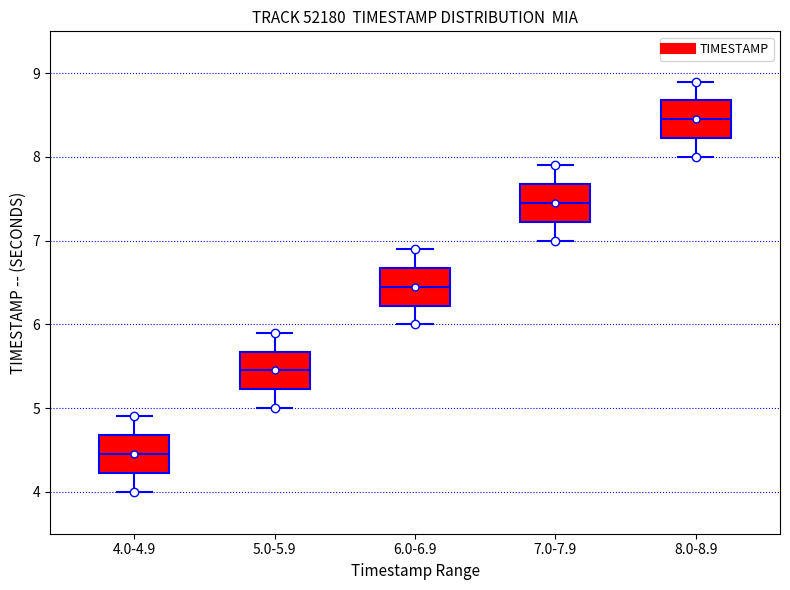

Which box has the lowest median line?

4.0-4.9